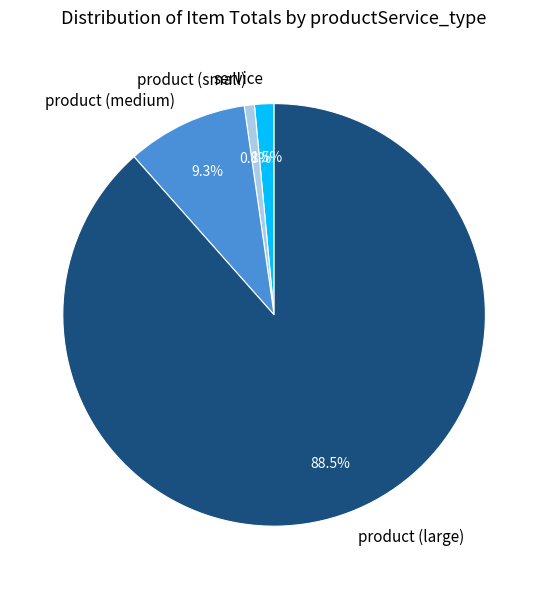

Which has a higher value, product (medium) or service?

product (medium)